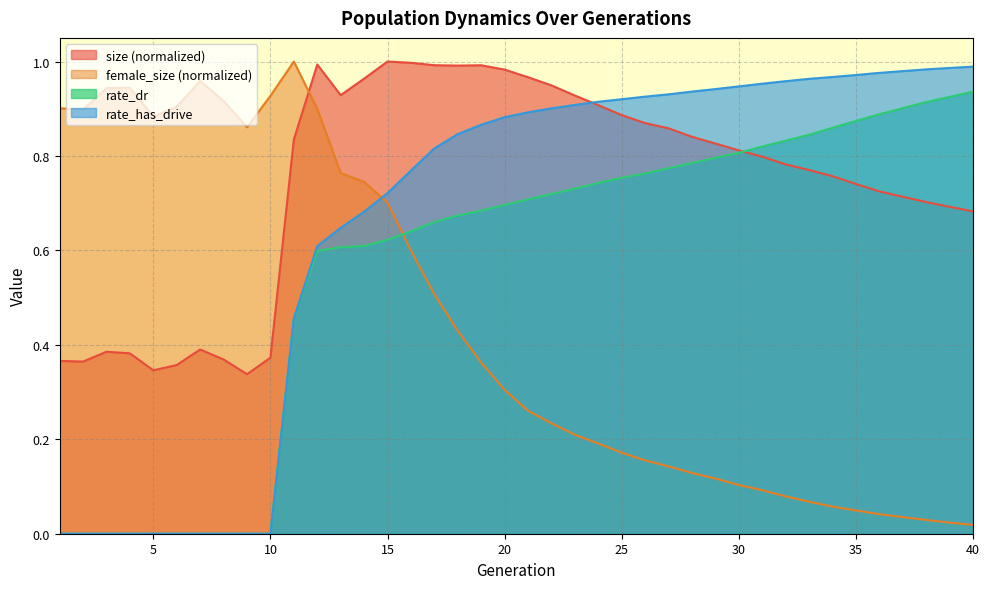

What is the difference between the second highest and second lowest values in the female_size series?

0.9